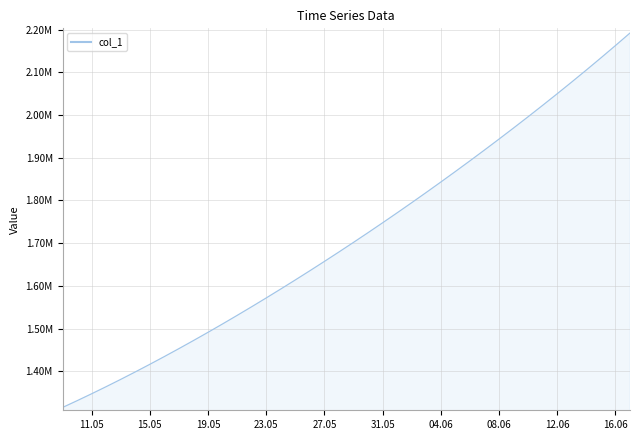

Where is the data nearest to the value 1753640?

31.05